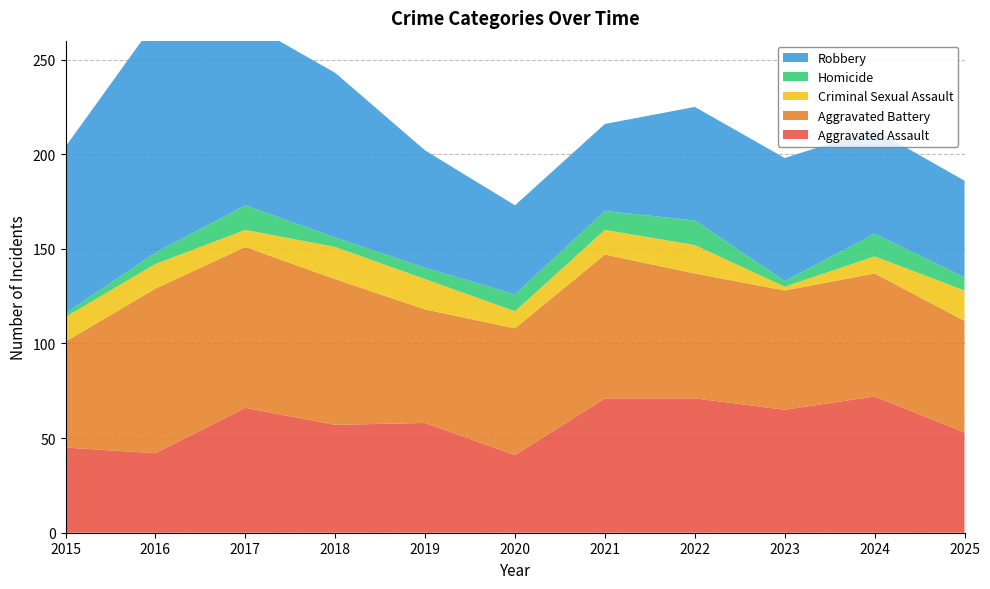

Reading right to left, extract all data points from this chart.

Aggravated Assault: 2025=53	2024=72	2023=65	2022=71	2021=71	2020=41	2019=58	2018=57	2017=66	2016=42	2015=45
Aggravated Battery: 2025=59	2024=65	2023=63	2022=66	2021=76	2020=67	2019=60	2018=77	2017=85	2016=87	2015=56
Criminal Sexual Assault: 2025=16	2024=9	2023=2	2022=15	2021=13	2020=9	2019=16	2018=17	2017=9	2016=13	2015=13
Homicide: 2025=7	2024=12	2023=3	2022=13	2021=10	2020=9	2019=6	2018=5	2017=13	2016=6	2015=2
Robbery: 2025=51	2024=55	2023=65	2022=60	2021=46	2020=47	2019=62	2018=87	2017=97	2016=122	2015=88